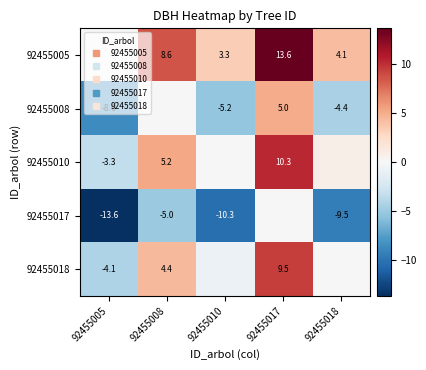

What is the difference between the 92455018 values at 92455010 and 92455017?

10.3